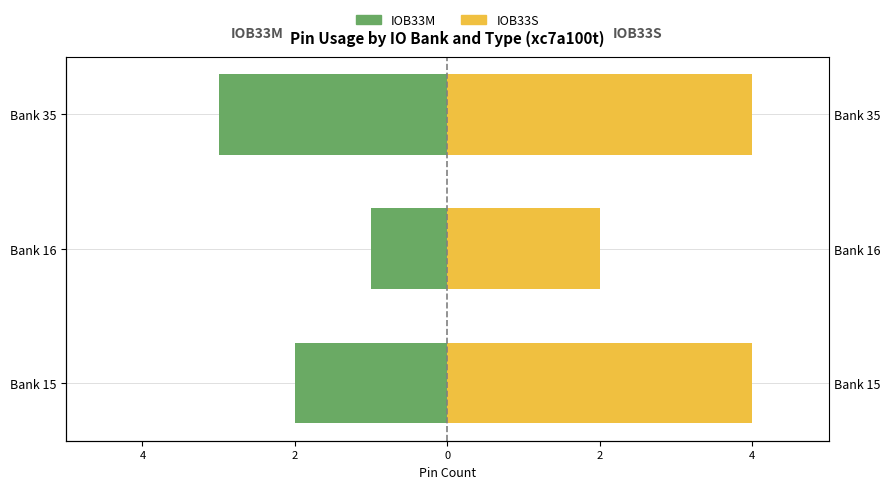

Is the value of IOB33M (Left) at Bank 16 greater than the value of IOB33S (Right) at Bank 16?

No